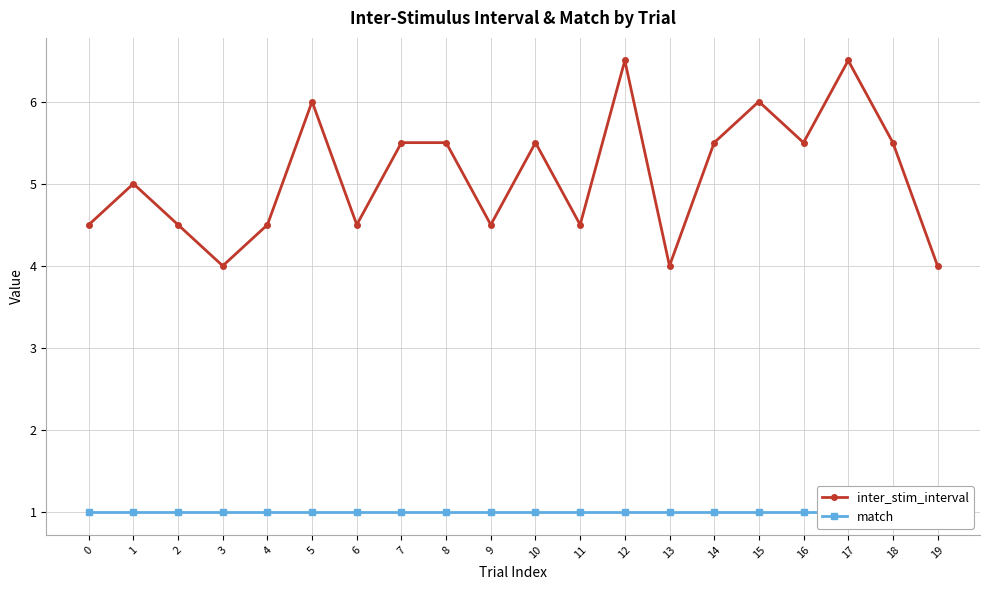

True or false: inter_stim_interval and match cross at least once.

False